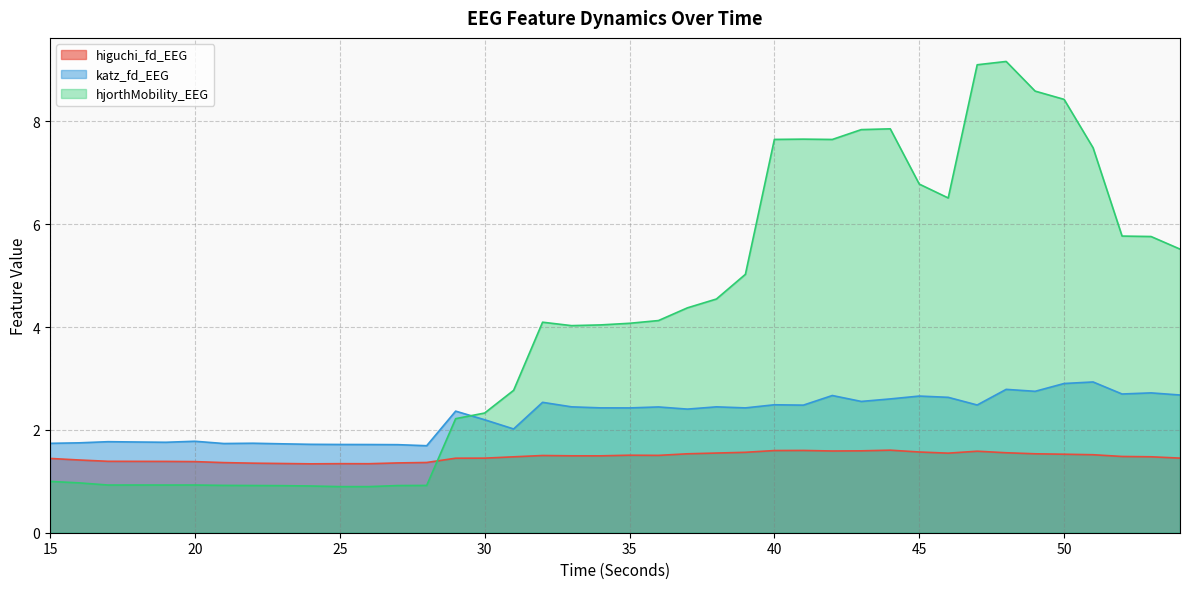

What is the approximate value of higuchi_fd_EEG at 46?

1.5